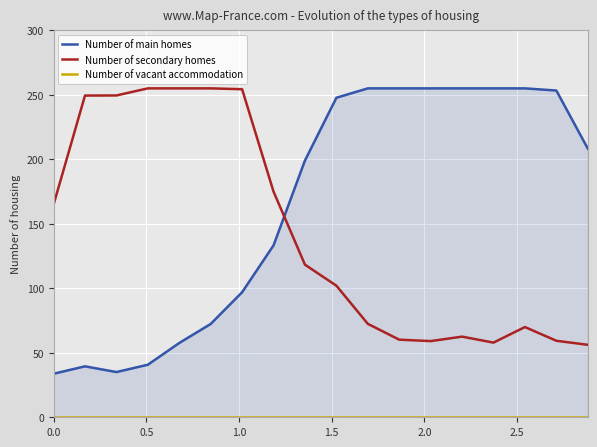

Which series has the largest total across all categories?

Number of main homes